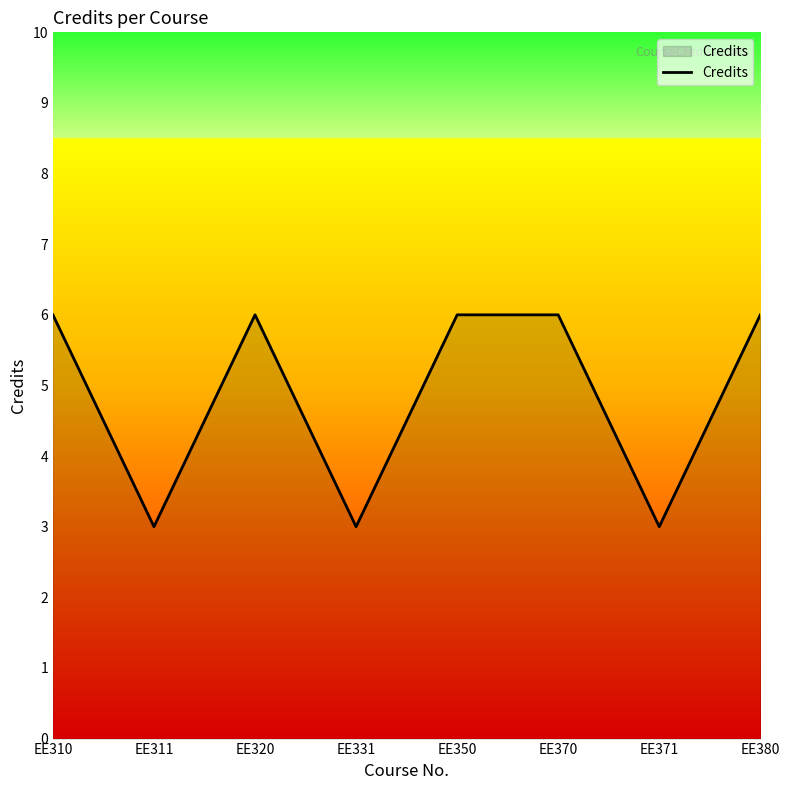

Does the chart have visible grid lines?

No